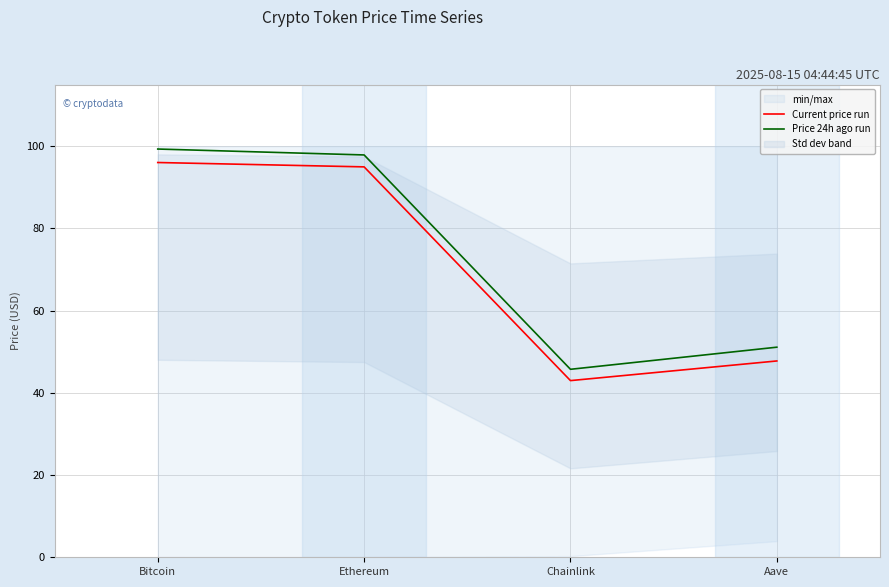

Rank the series at Aave from lowest to highest value.

Current price run, Price 24h ago run